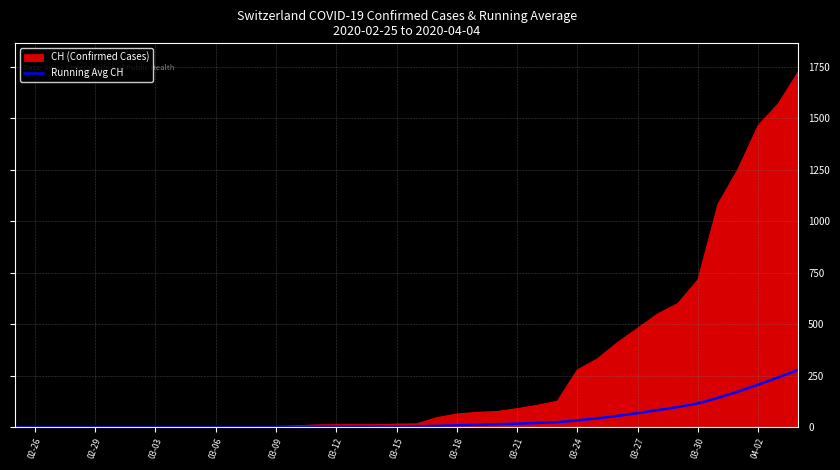

Which series has the largest range (max minus min)?

CH (Confirmed Cases)